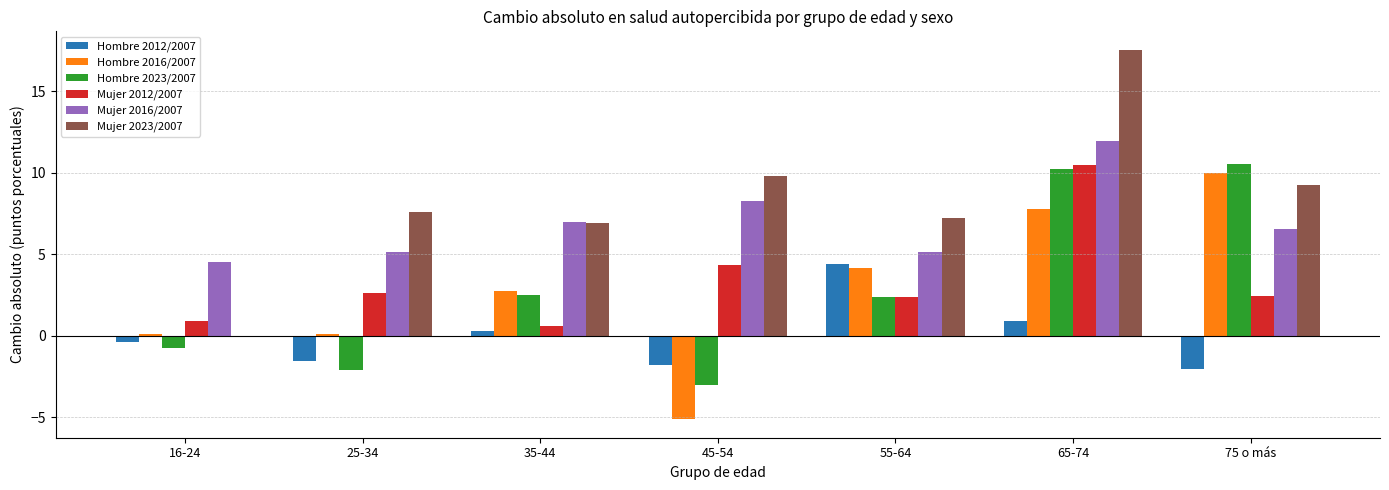

How many positive values does the Hombre 2023/2007 series have?

4